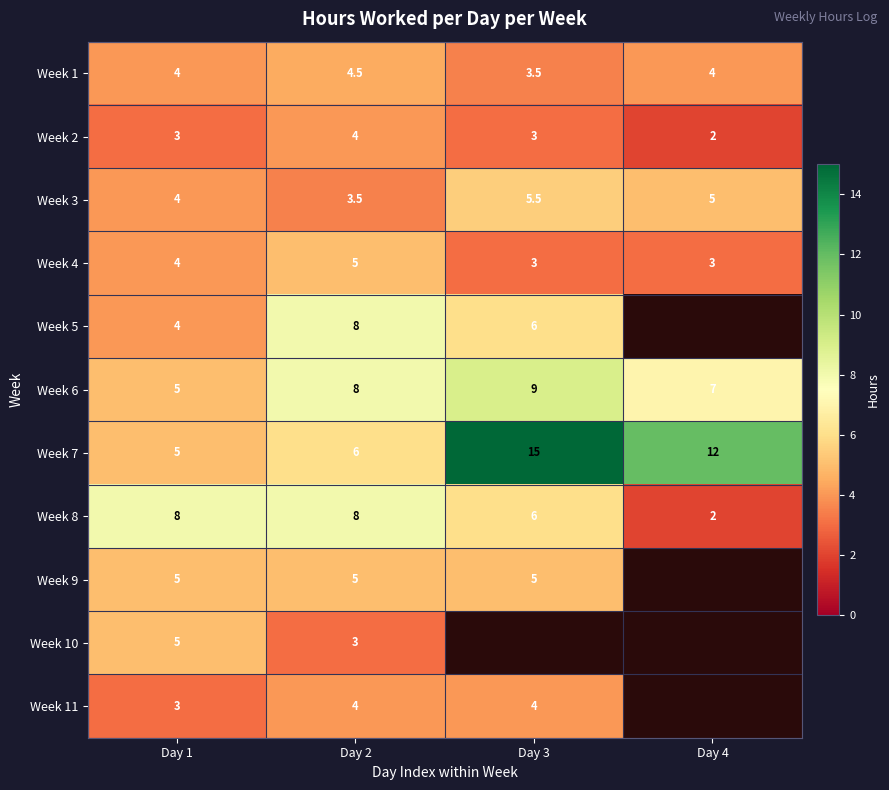

What is the total value across all series at Day 4?

35.0